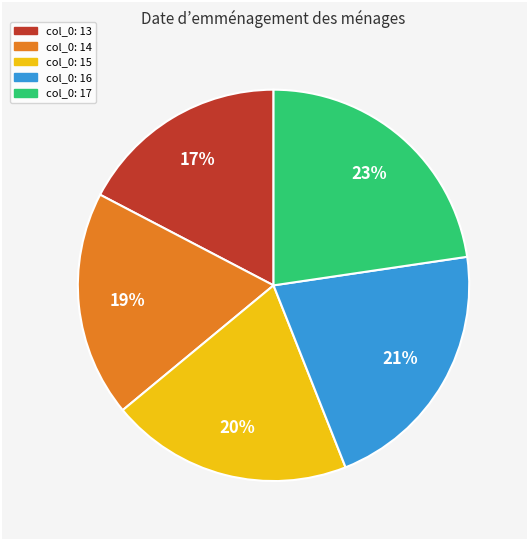

Is there any slice that represents more than half of the pie?

No